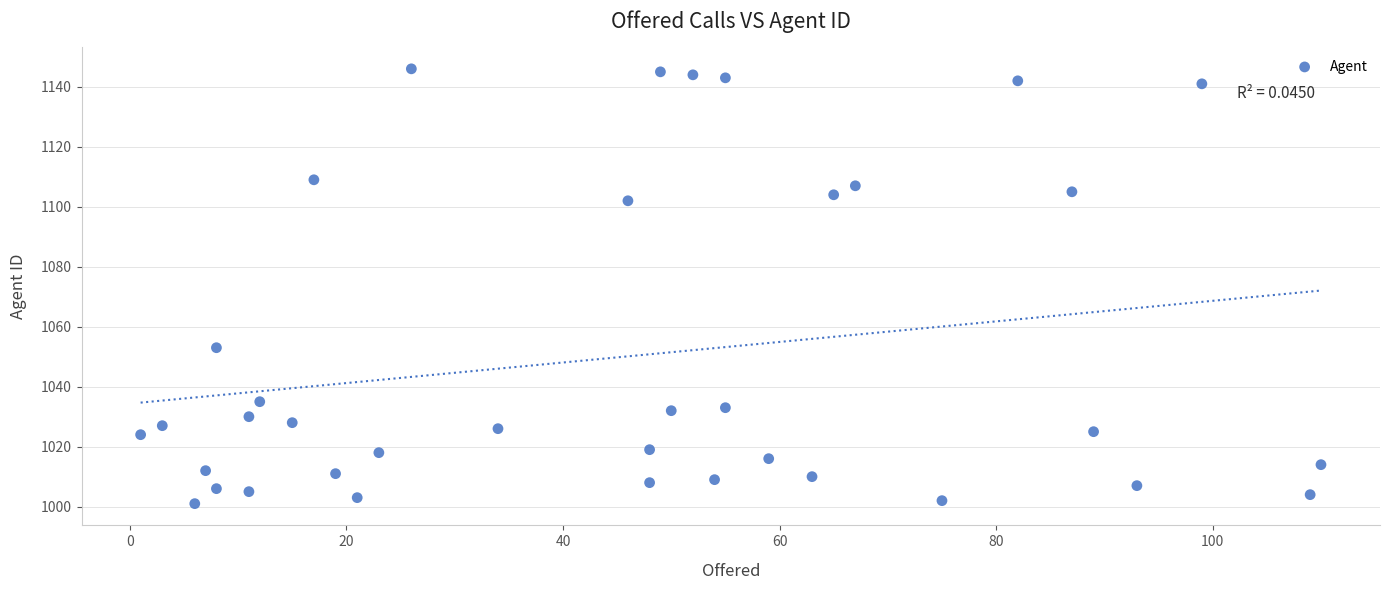

What Y value in the scatter plot is closest to 1073?

1053